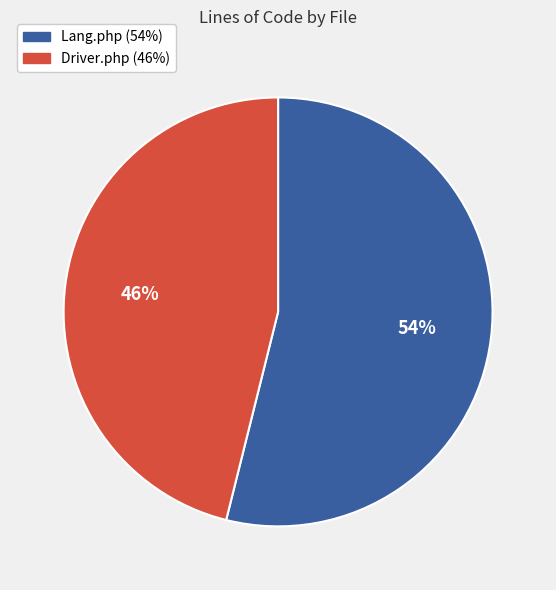

What is the largest slice in the pie chart?

Lang.php